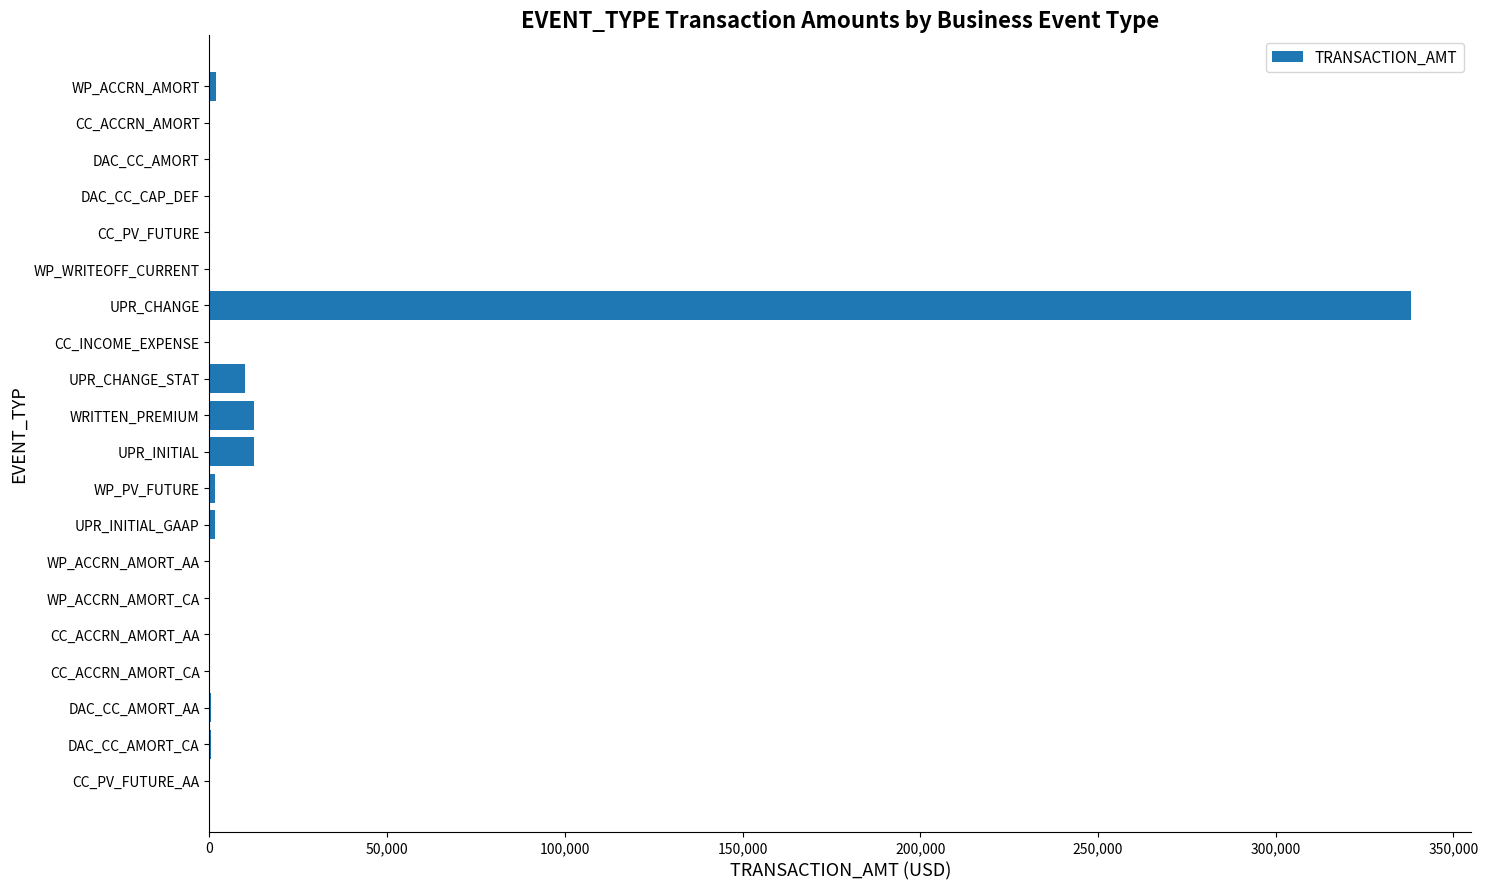

What is the greatest value displayed?

338104.6